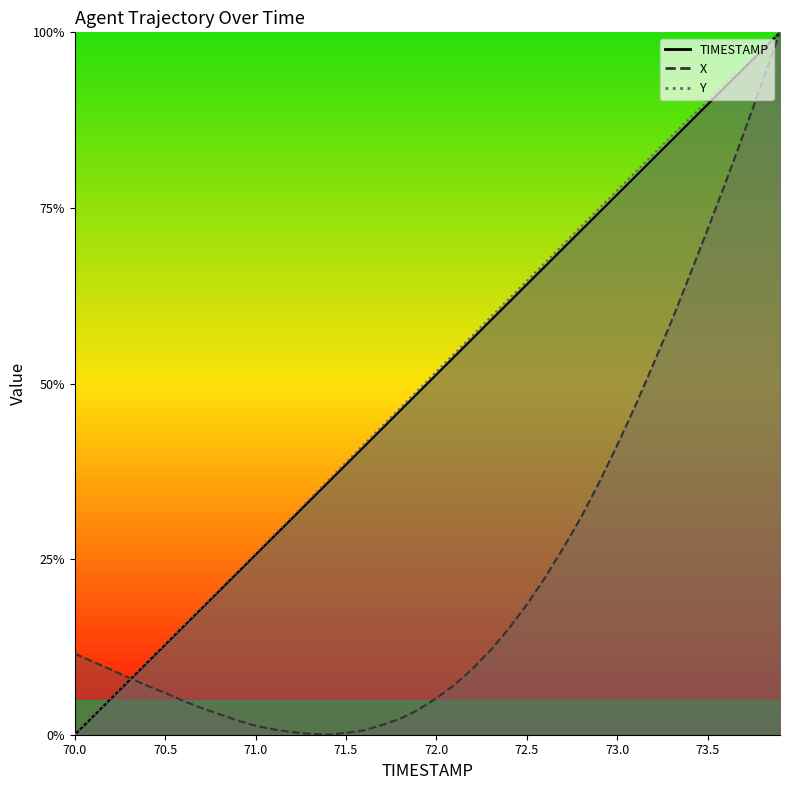

At how many categories does at least one series exceed 0?

40